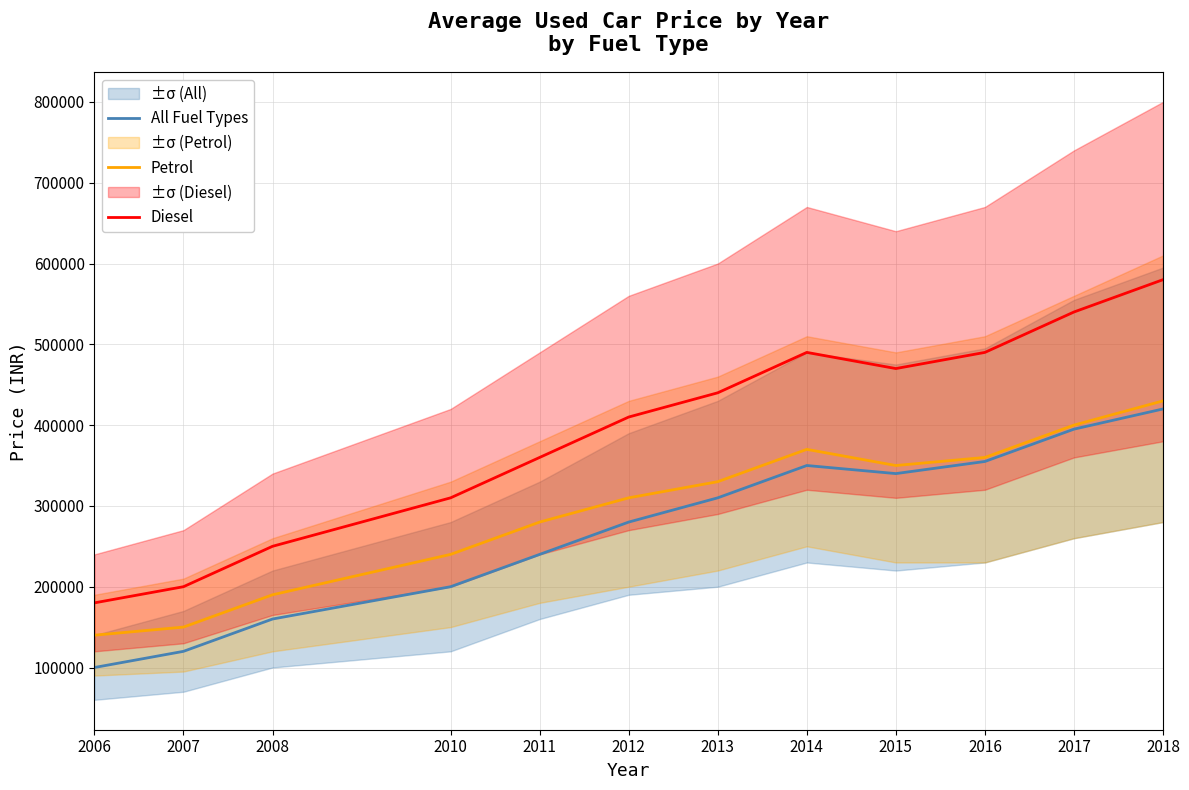

At how many categories does at least one series exceed 144891?

12